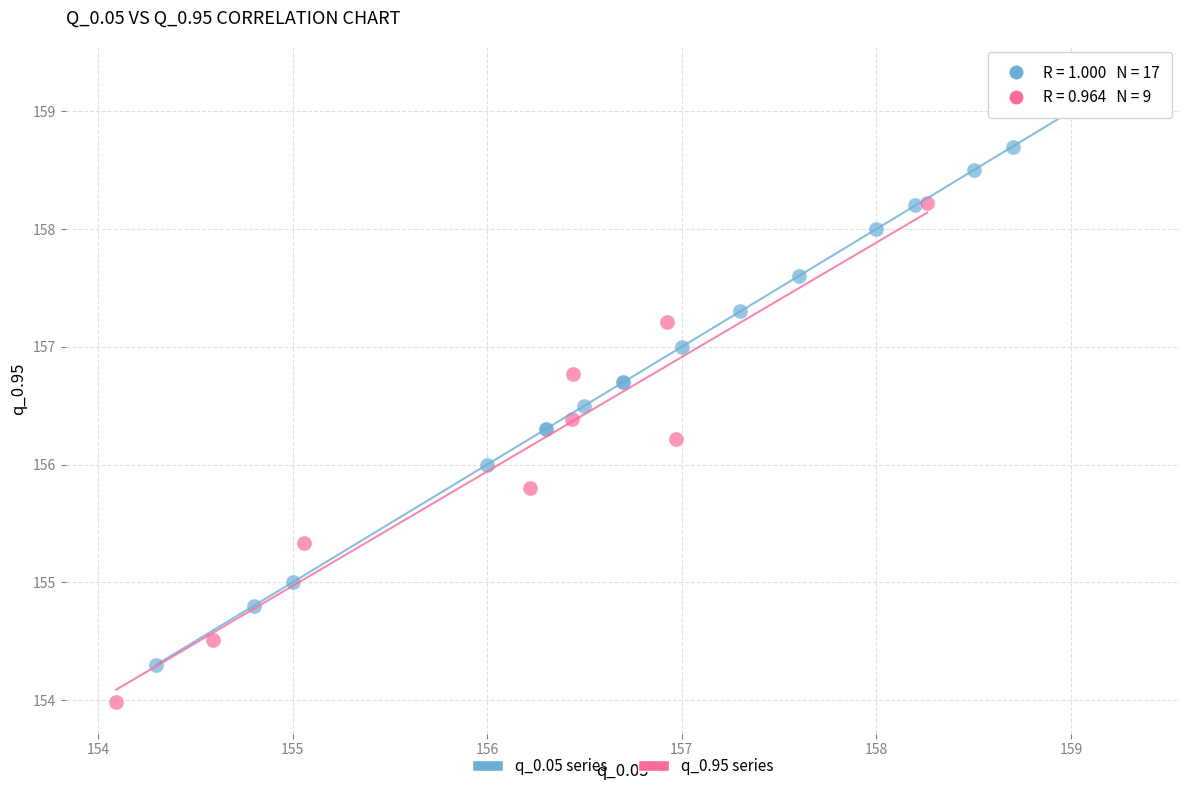

Which series contains the lowest Y value?

q_0.95 series